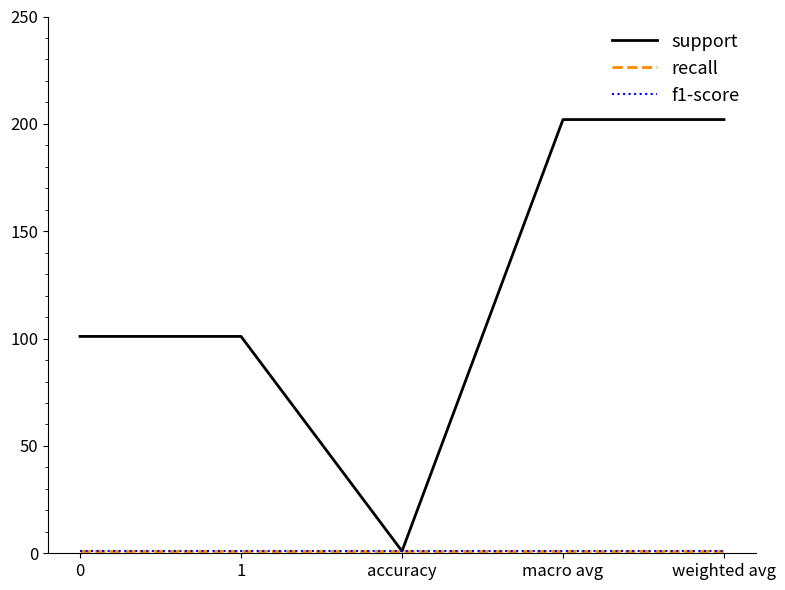

Which series has the largest total across all categories?

support